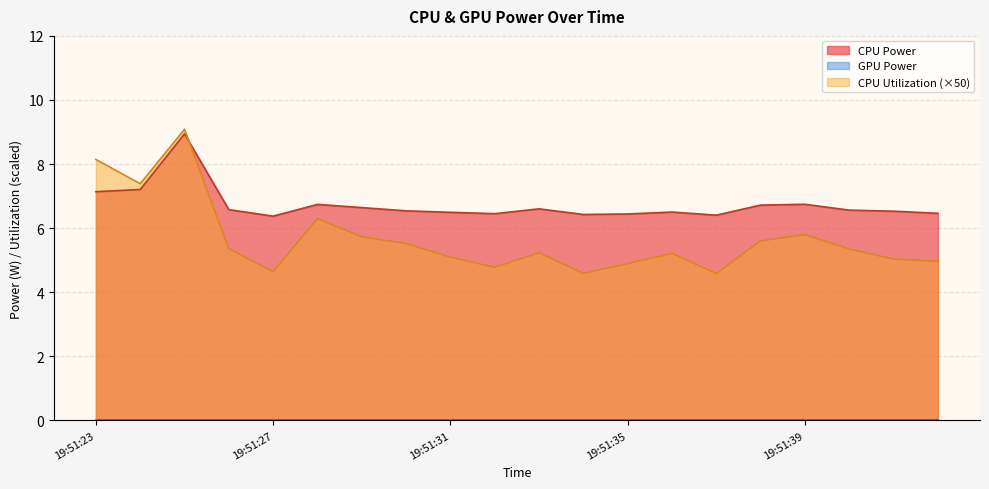

How many series are shown in this chart?

3